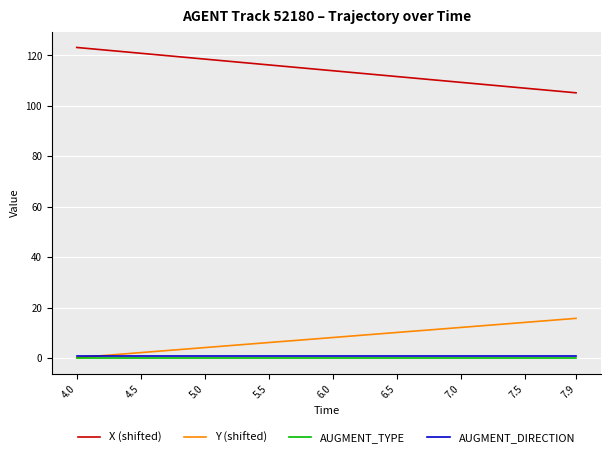

What is the sum of all X (shifted) values?

4565.1